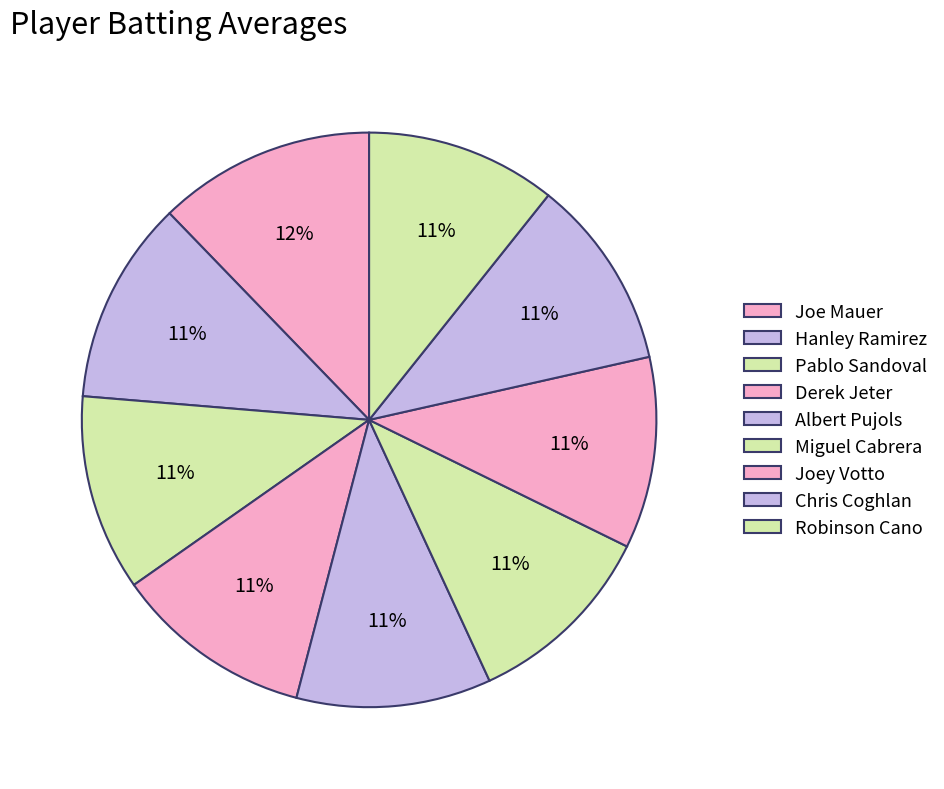

What is the total percentage of Hanley Ramirez and Robinson Cano?

22.2%